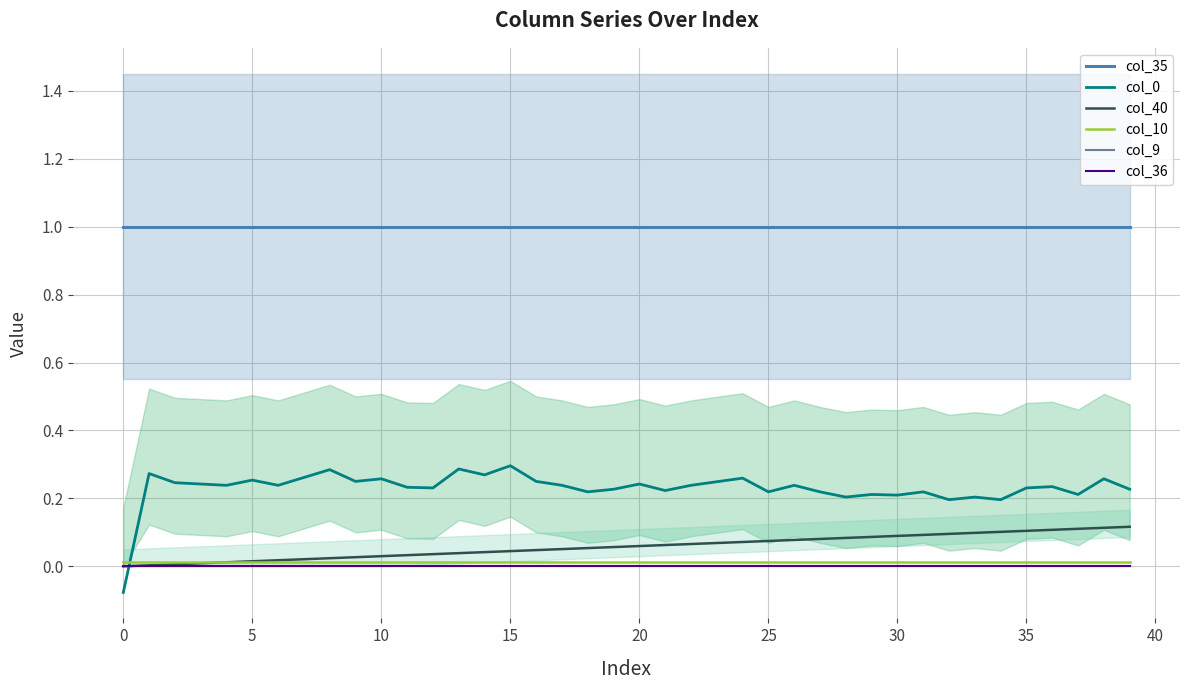

True or false: col_10 and col_35 cross at least once.

False